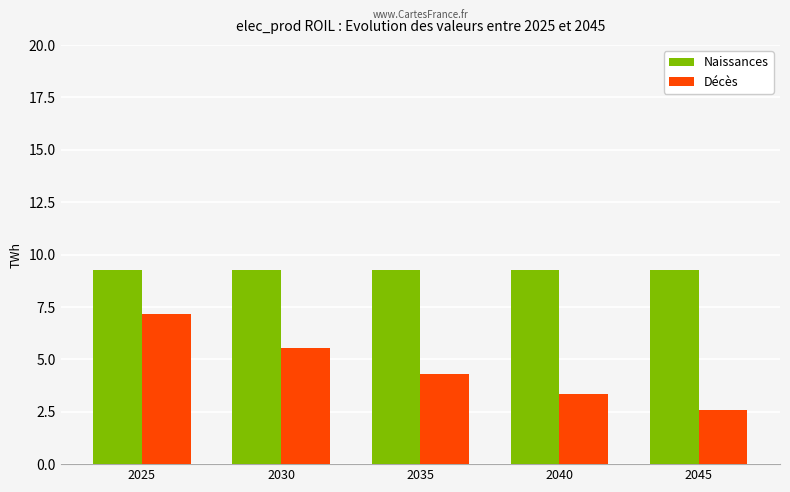

Where does the Décès series first go above 4?

2025